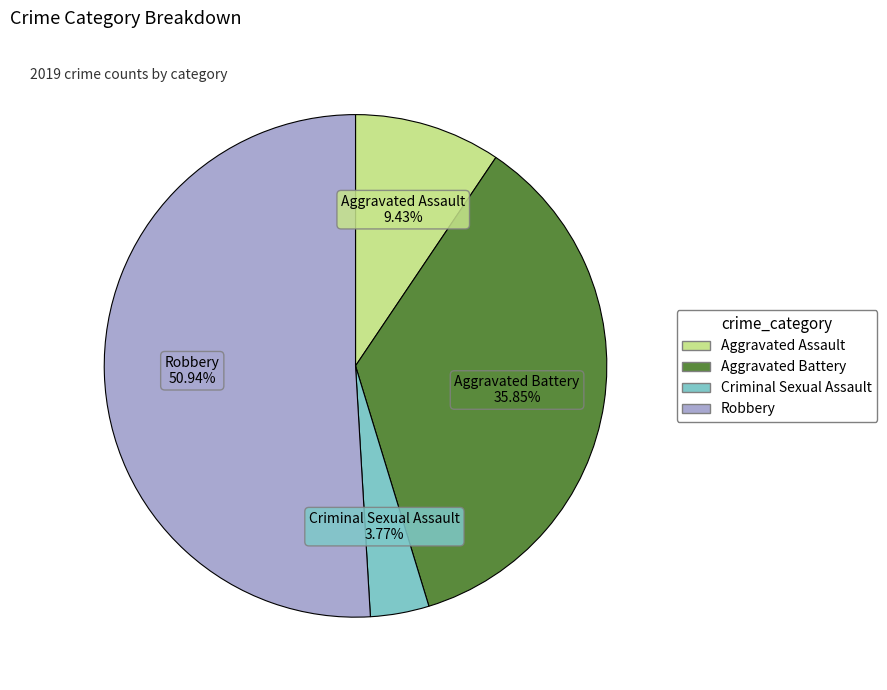

Is it true that Aggravated Battery is 47% of the pie?

False